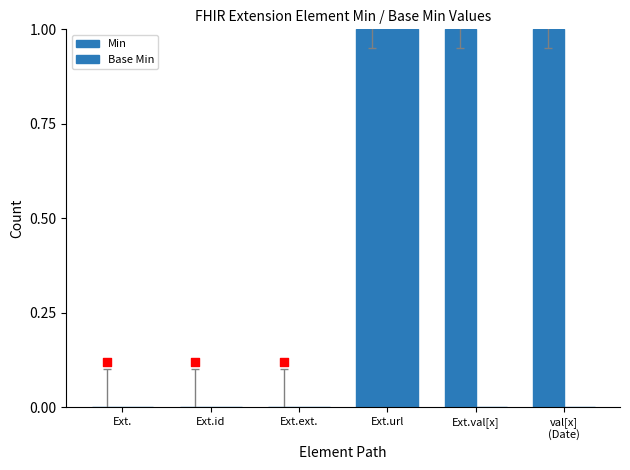

Which series has the largest total across all categories?

Min